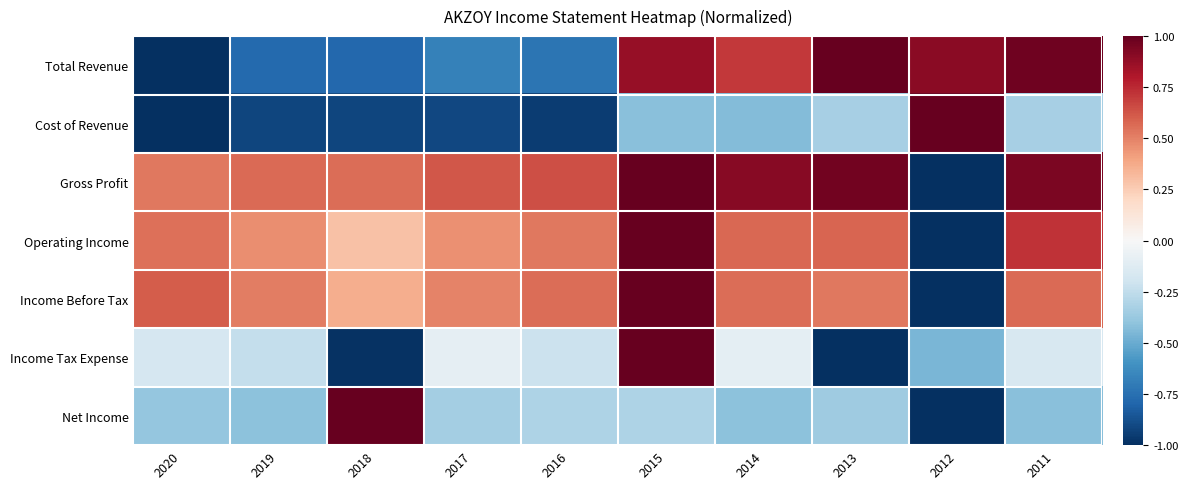

Which series has the largest total across all categories?

Gross Profit